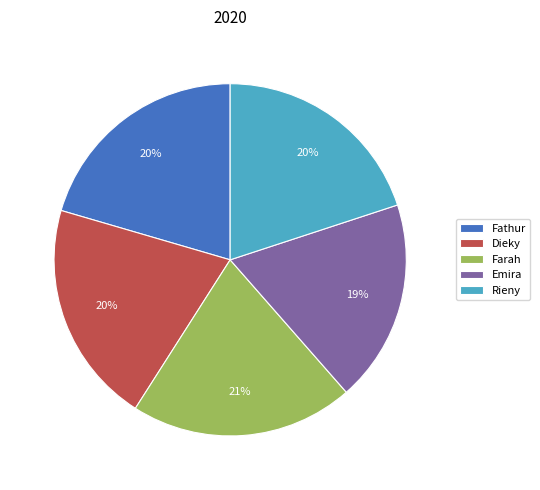

What is the smallest slice in the pie chart?

Emira